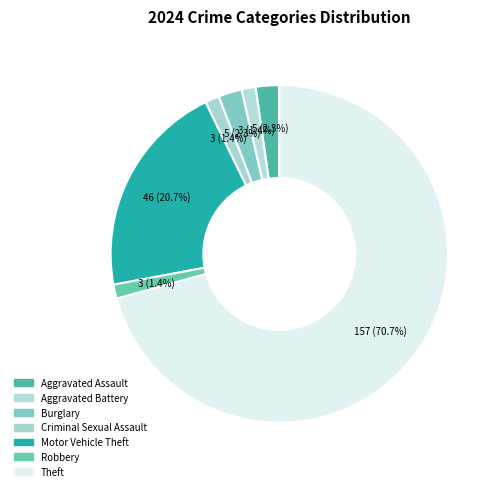

To the nearest percent, what portion does Criminal Sexual Assault represent?

1%